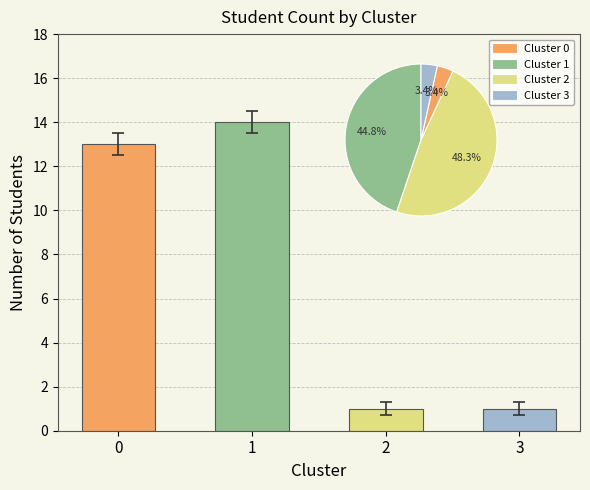

Which has a higher value, 1 or 0?

1